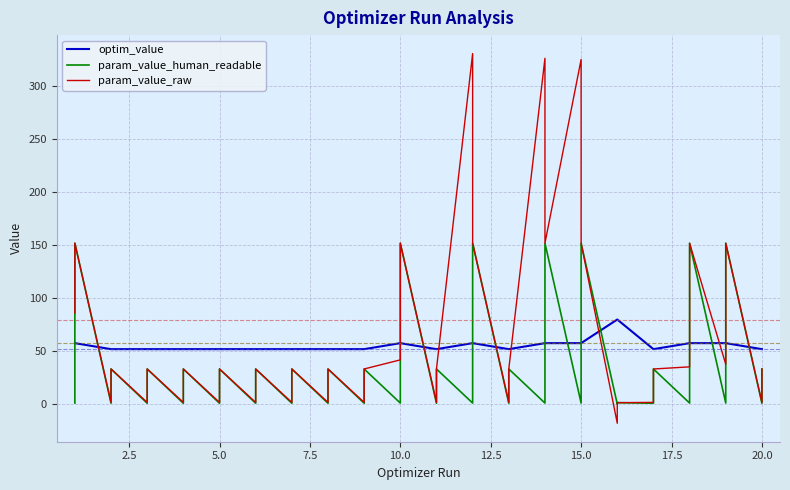

True or false: param_value_human_readable has a value of 1.4 at 26.

False